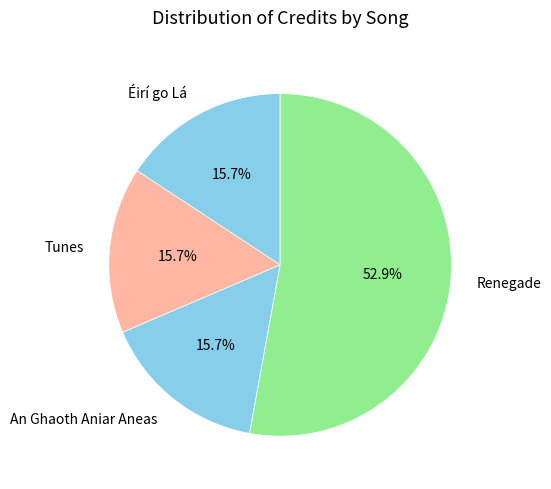

Count the number of slices in the pie.

4